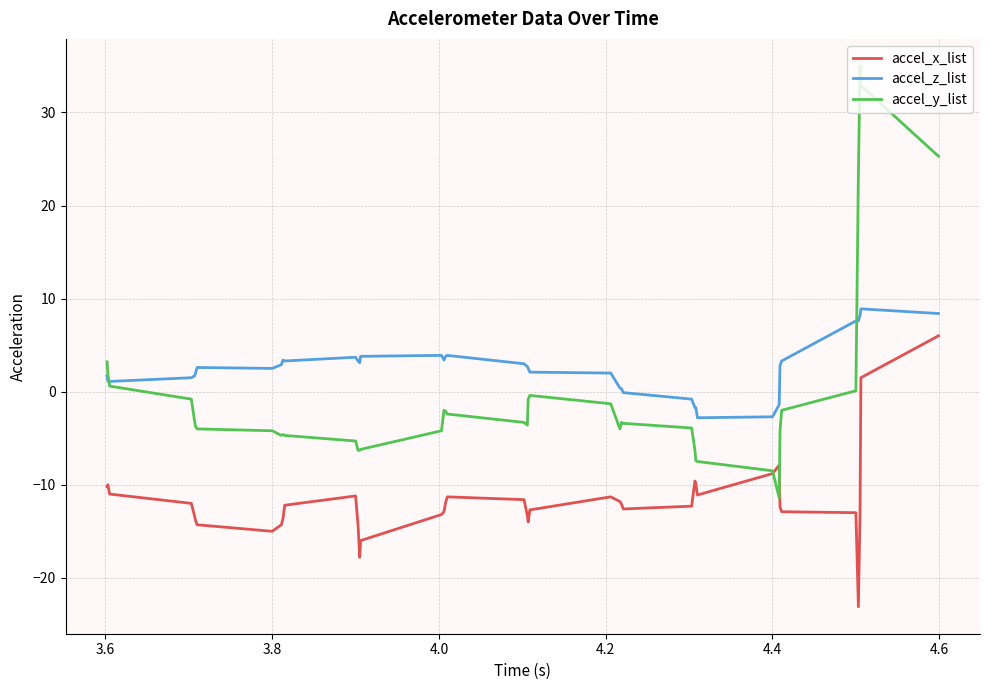

True or false: accel_x_list and accel_z_list cross at least once.

False